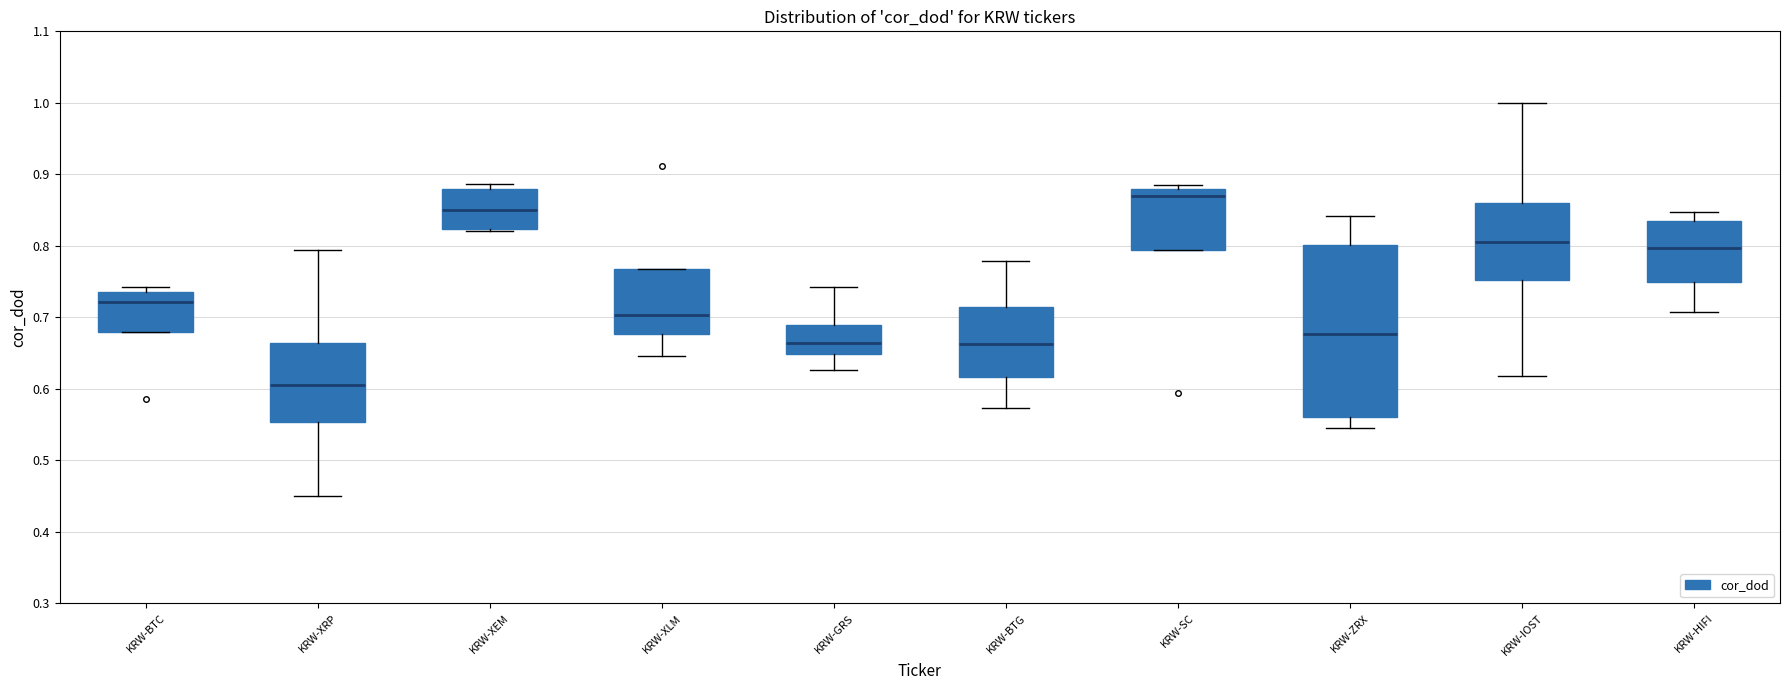

Reading left to right, read every box against the y-axis: the position of its median line, the range the box covers, and the ends of its whiskers. The values are not printed on the chart, so give them approximately, as read against the axis.

KRW-BTC: median 0.72, box 0.68 to 0.74, whiskers 0.68 to 0.74 (just above the box's upper edge)
KRW-XRP: median 0.61, box 0.55 to 0.66, whiskers 0.45 to 0.79
KRW-XEM: median 0.85, box 0.82 to 0.88, whiskers 0.82 to 0.89
KRW-XLM: median 0.70, box 0.68 to 0.77, whiskers 0.65 to 0.77
KRW-GRS: median 0.66, box 0.65 to 0.69, whiskers 0.63 to 0.74
KRW-BTG: median 0.66, box 0.62 to 0.71, whiskers 0.57 to 0.78
KRW-SC: median 0.87, box 0.79 to 0.88, whiskers 0.79 to 0.89
KRW-ZRX: median 0.68, box 0.56 to 0.80, whiskers 0.55 to 0.84
KRW-IOST: median 0.81, box 0.75 to 0.86, whiskers 0.62 to 1.00
KRW-HIFI: median 0.80, box 0.75 to 0.83, whiskers 0.71 to 0.85